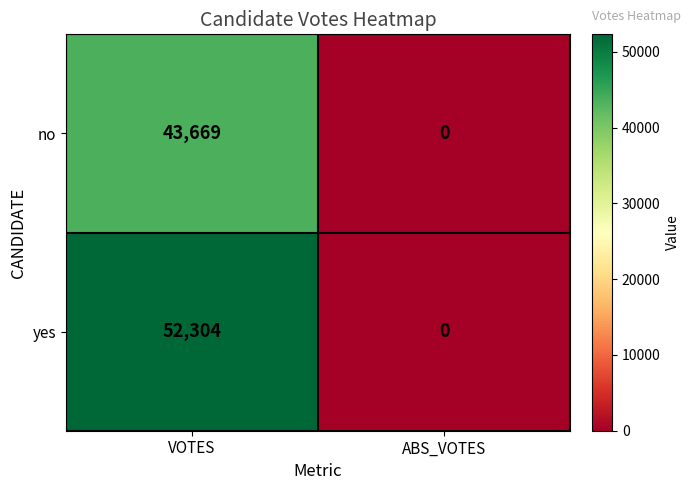

What is the sum of all yes values?

52304